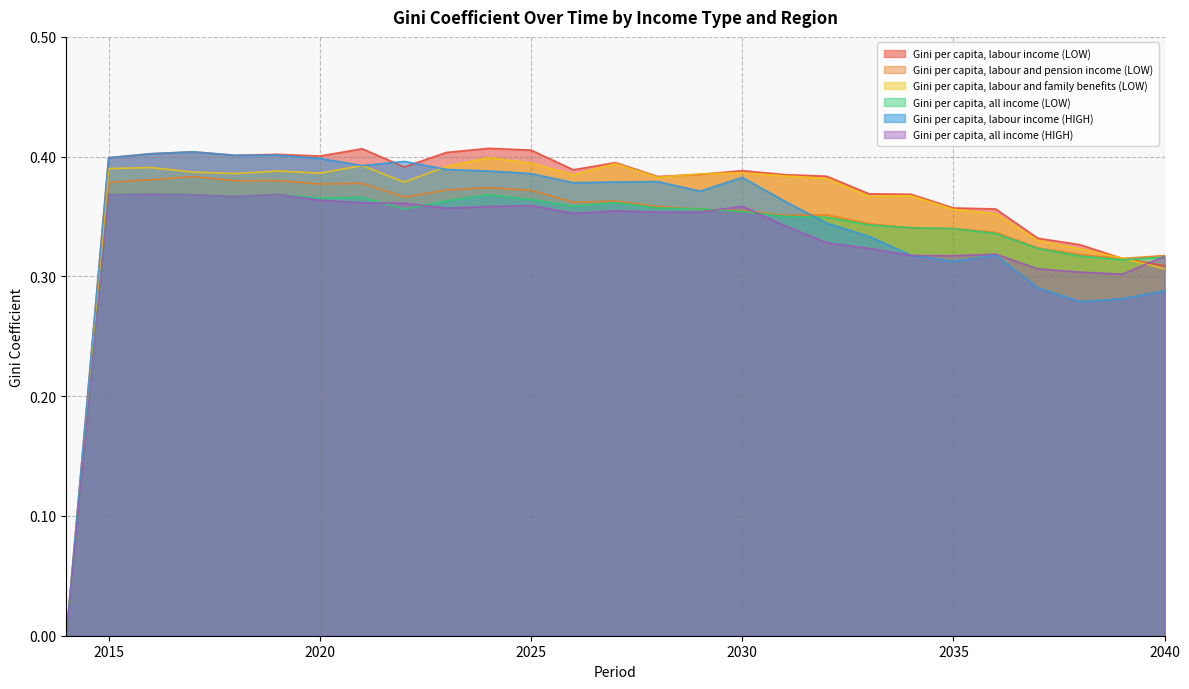

What is the difference between the maximum and minimum values in the Gini per capita, labour income (LOW) series?

0.4